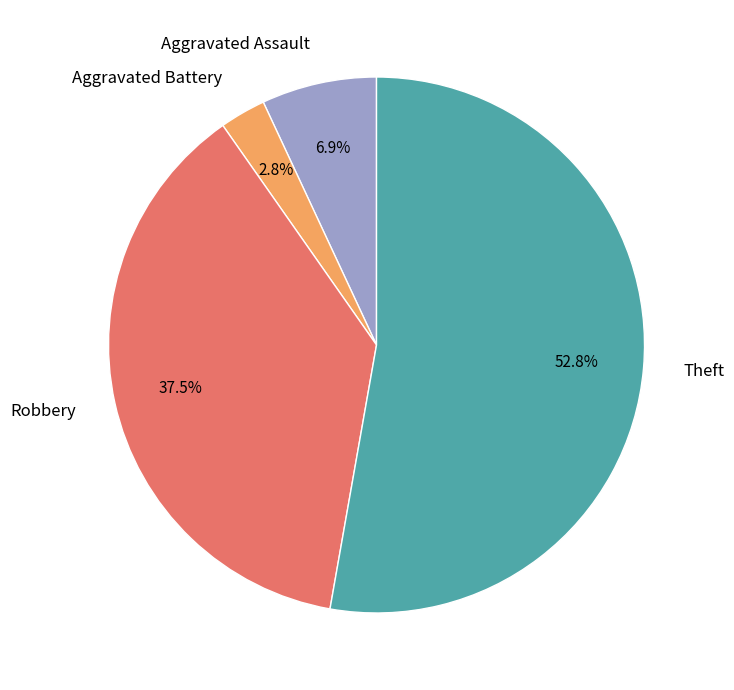

Which category accounts for the majority?

Theft